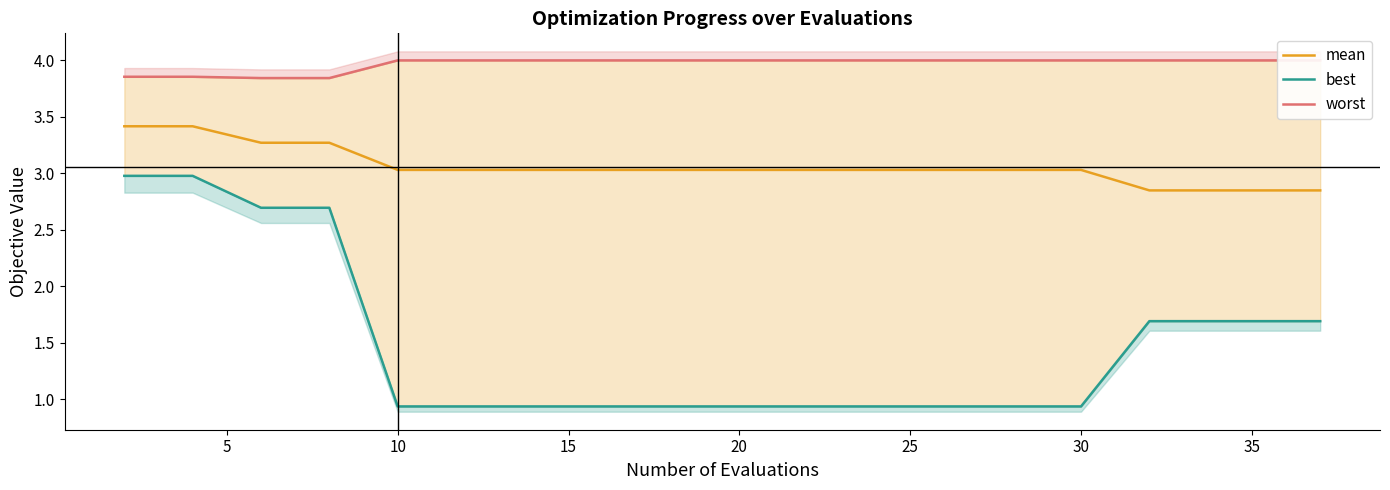

True or false: worst and mean cross at least once.

False